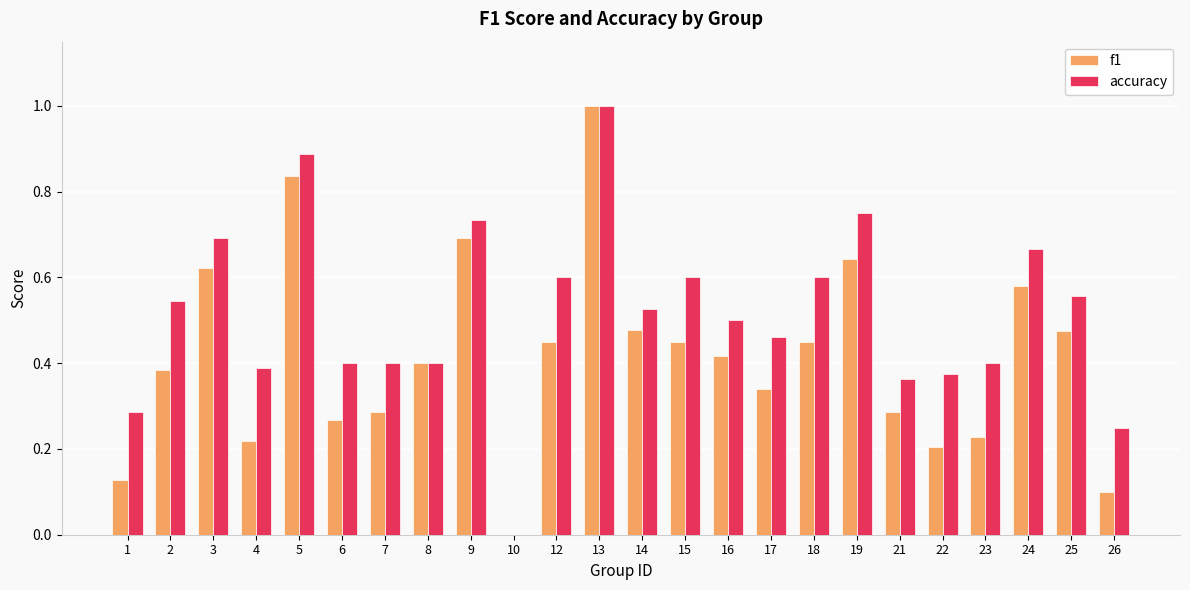

Where is accuracy nearest to the value 0?

10